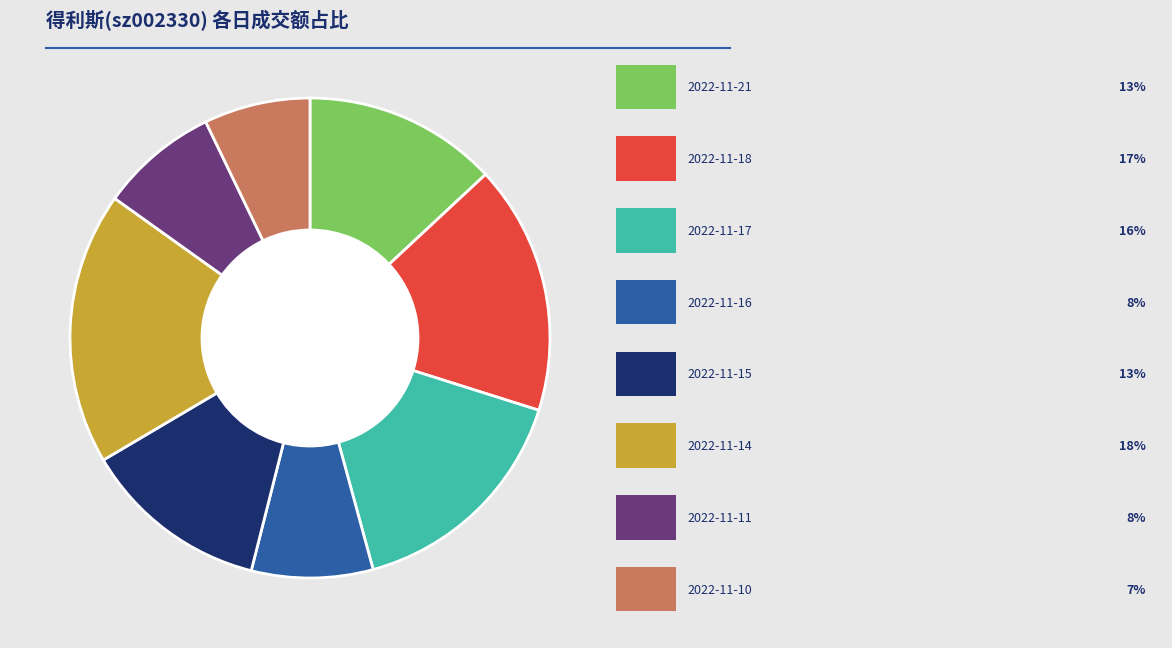

Is there any slice that represents more than half of the pie?

No